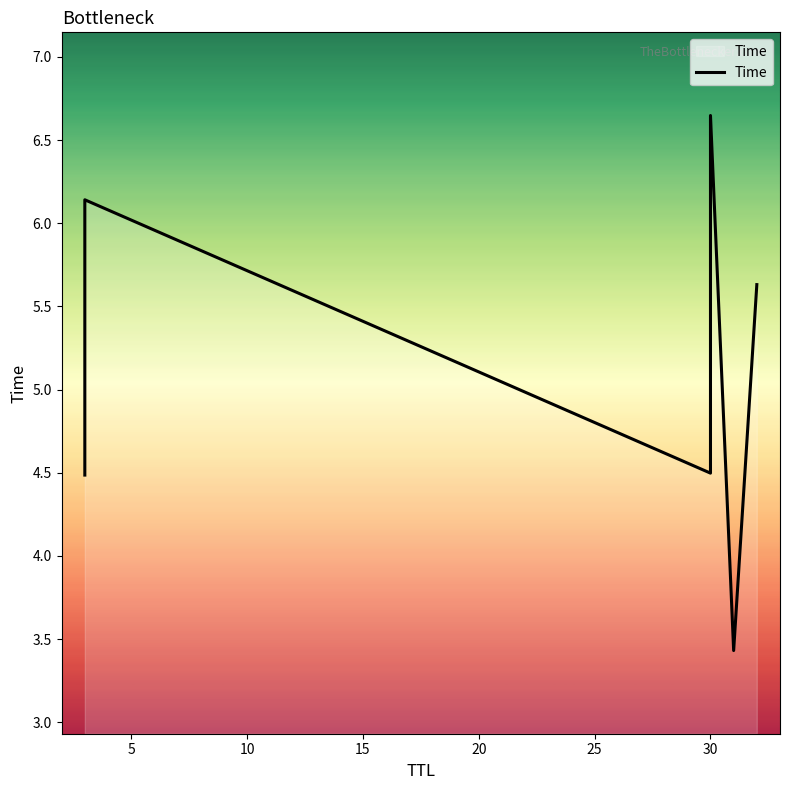

What is the difference between the second highest and second lowest values?

1.7